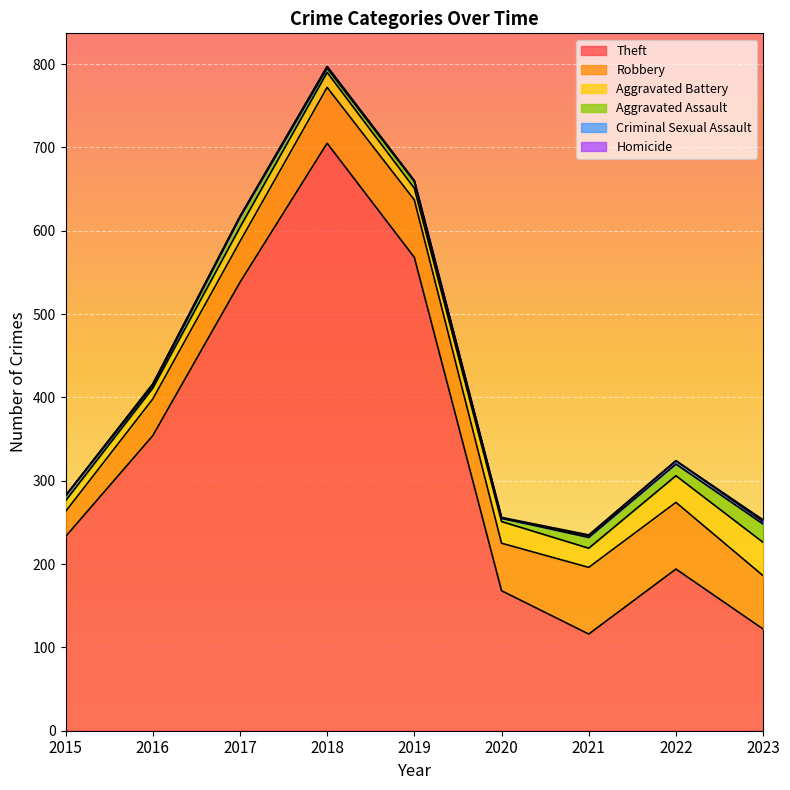

True or false: Theft and Aggravated Assault cross at least once.

False